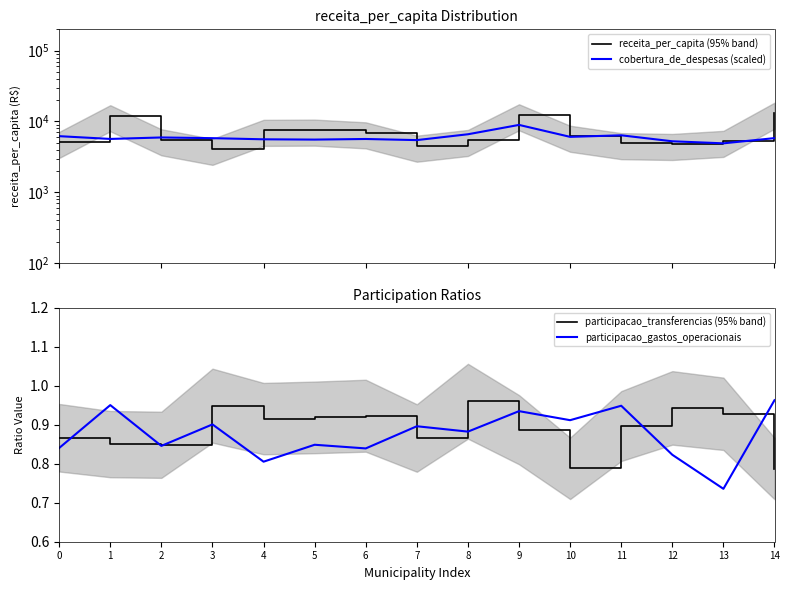

What are all the series names shown in the legend?

receita_per_capita (95% band), cobertura_de_despesas (scaled), participacao_transferencias (95% band), participacao_gastos_operacionais